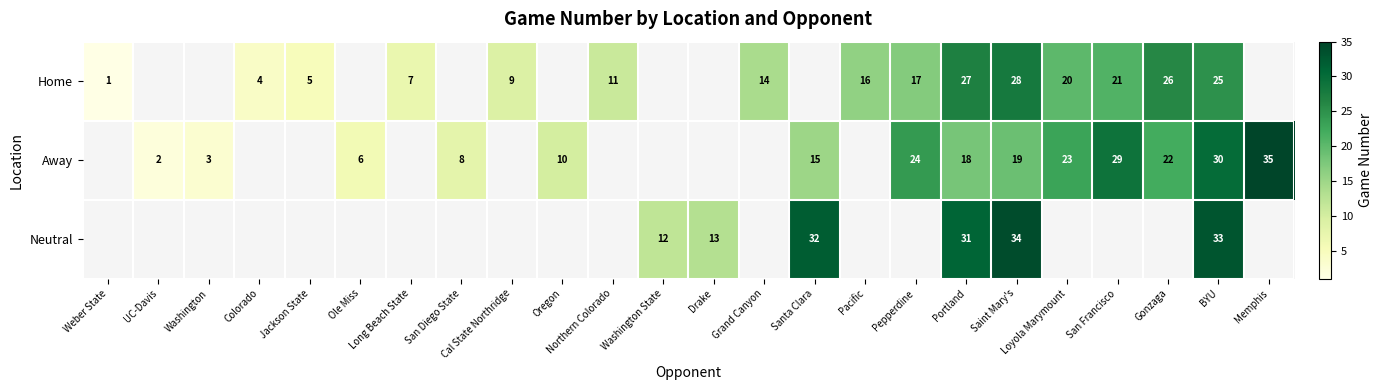

What is the total value across all series at Saint Mary's?

81